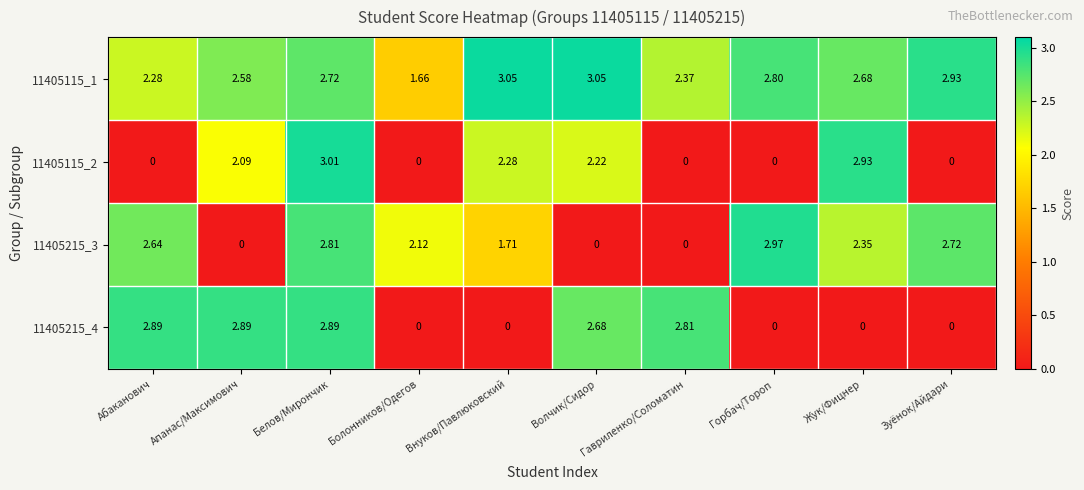

At how many categories does at least one series exceed 1?

10